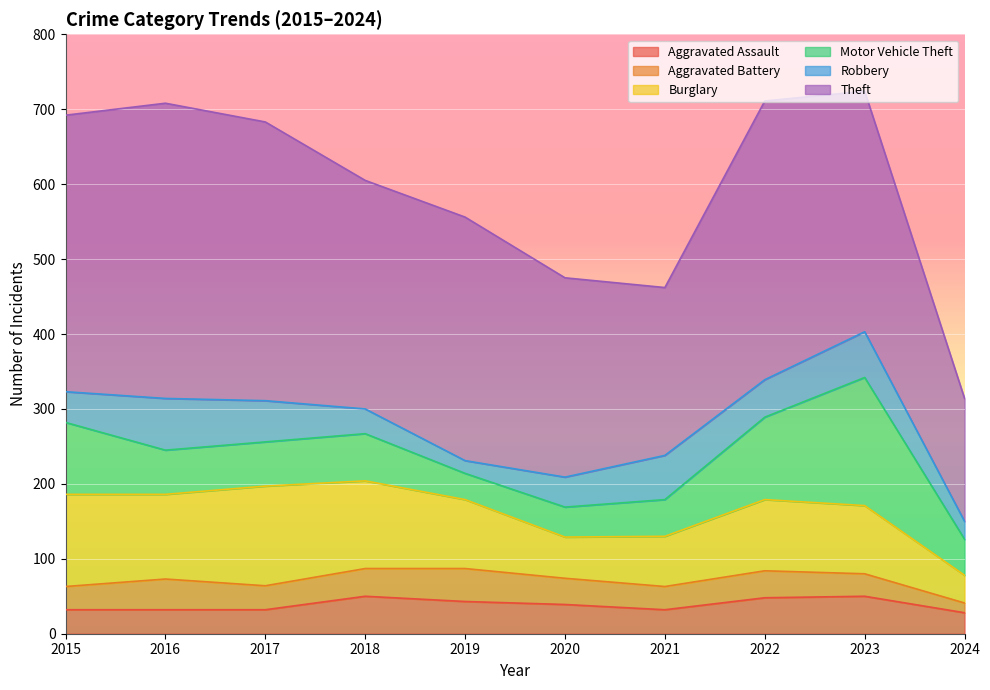

True or false: Theft has a value of 372 at 2022.

True